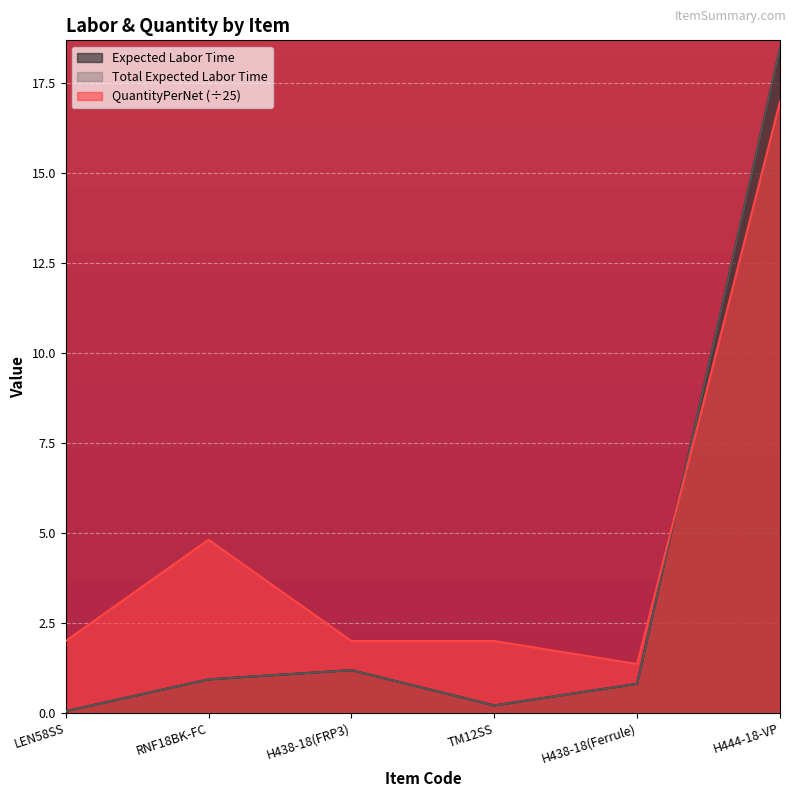

What value does the Total Expected Labor Time series have at H444-18-VP?

18.5